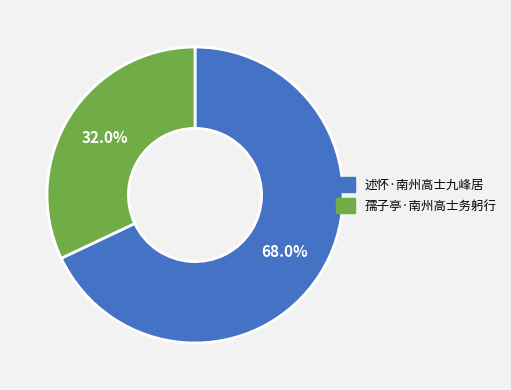

To the nearest percent, what is the combined percentage of 述怀·南州高士九峰居 and 孺子亭·南州高士务躬行?

100%